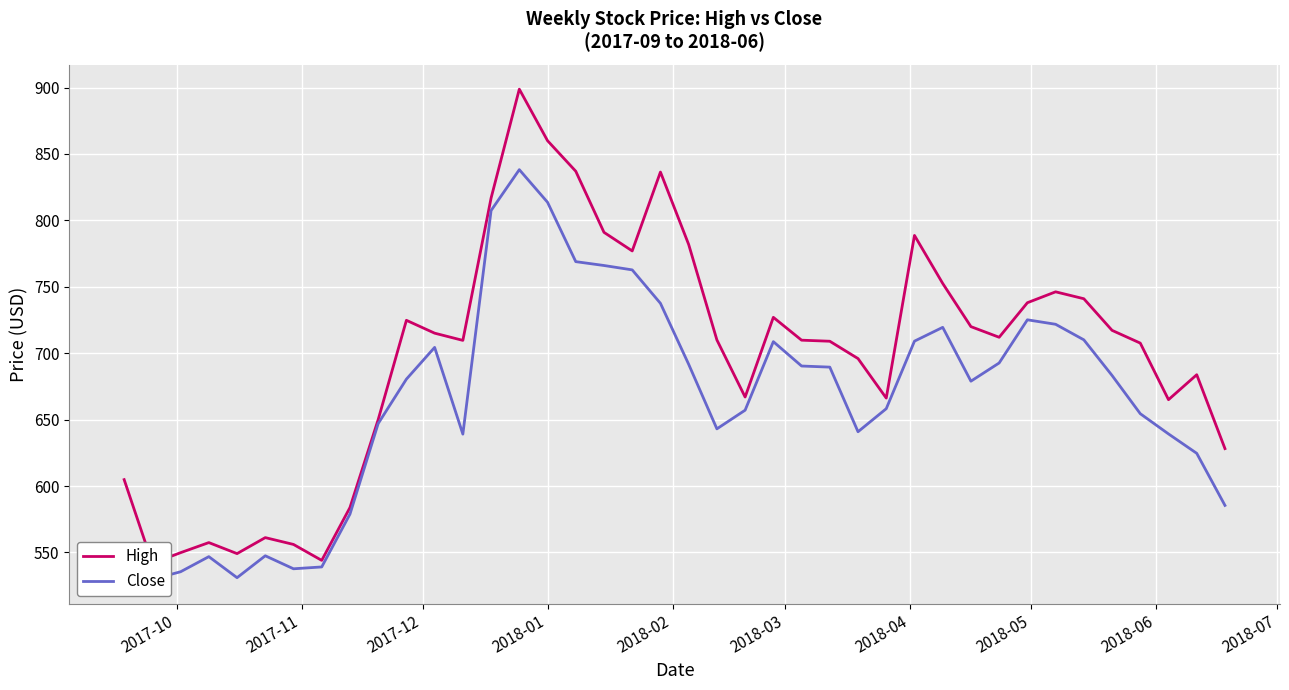

List the series in order of their overall mean, lowest first.

Close, High